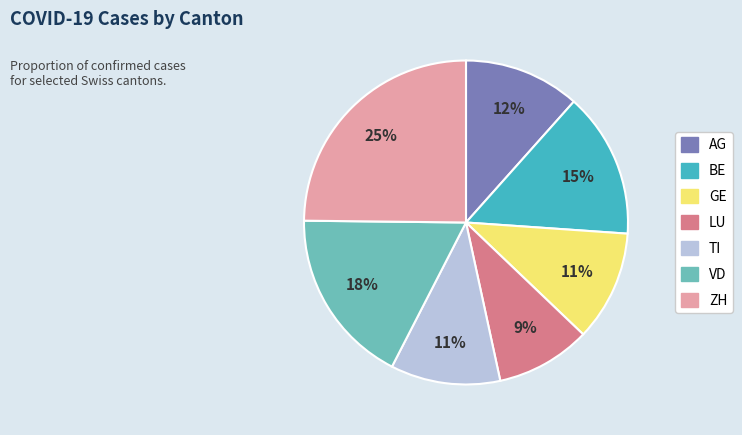

To the nearest percent, what is the combined percentage of LU and BE?

24%